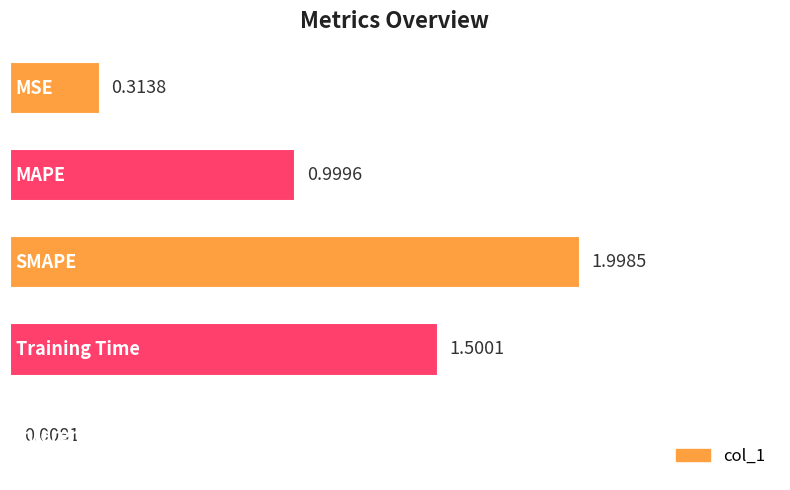

What is the average value?

1.0